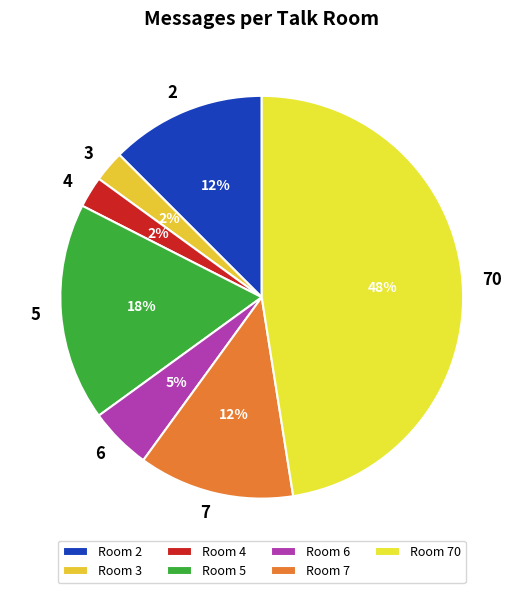

Which has a higher value, 7 or 70?

70